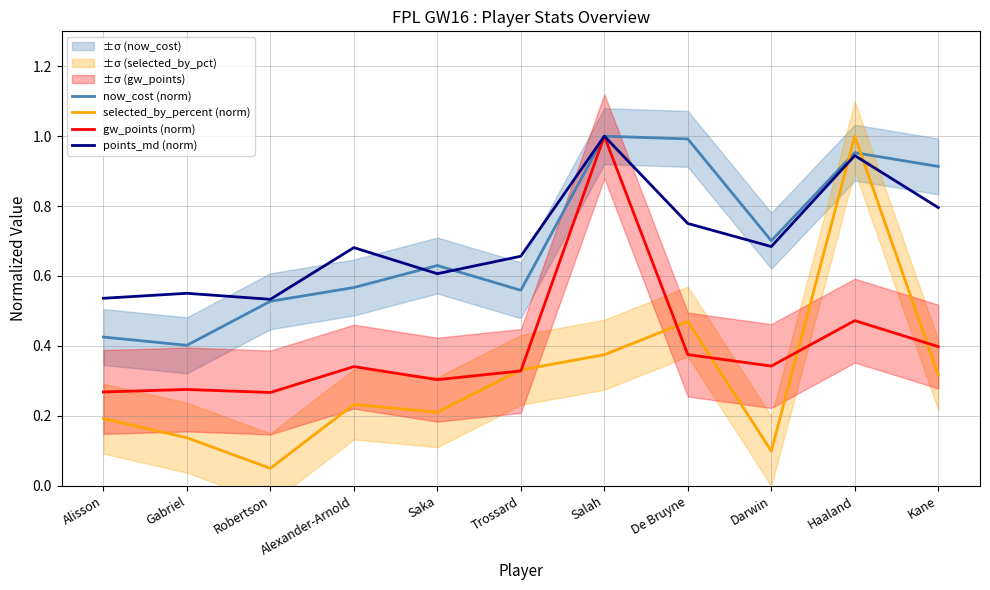

Reading left to right, list all the values displayed in this chart.

now_cost (norm): 0.4	0.4	0.5	0.6	0.6	0.6	1.0	1.0	0.7	1.0	0.9
selected_by_percent (norm): 0.2	0.1	0.0	0.2	0.2	0.3	0.4	0.5	0.1	1.0	0.3
gw_points (norm): 0.3	0.3	0.3	0.3	0.3	0.3	1.0	0.4	0.3	0.5	0.4
points_md (norm): 0.5	0.6	0.5	0.7	0.6	0.7	1.0	0.8	0.7	0.9	0.8